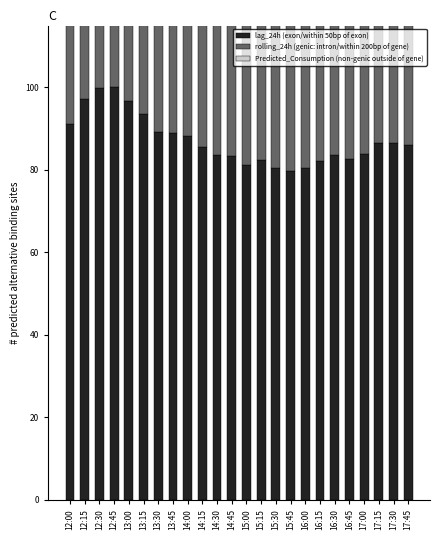

Which series changed the most between 13:45 and 16:30?

Predicted_Consumption